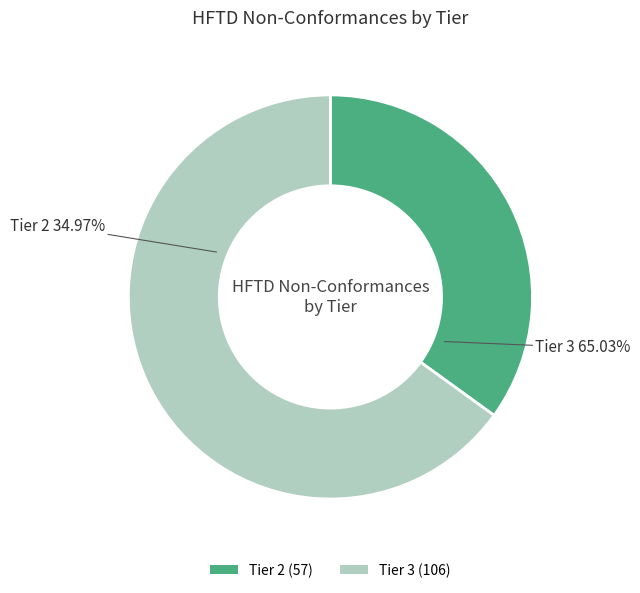

To the nearest percent, what is the difference between the Tier 3 and Tier 2 slice percentages?

30%